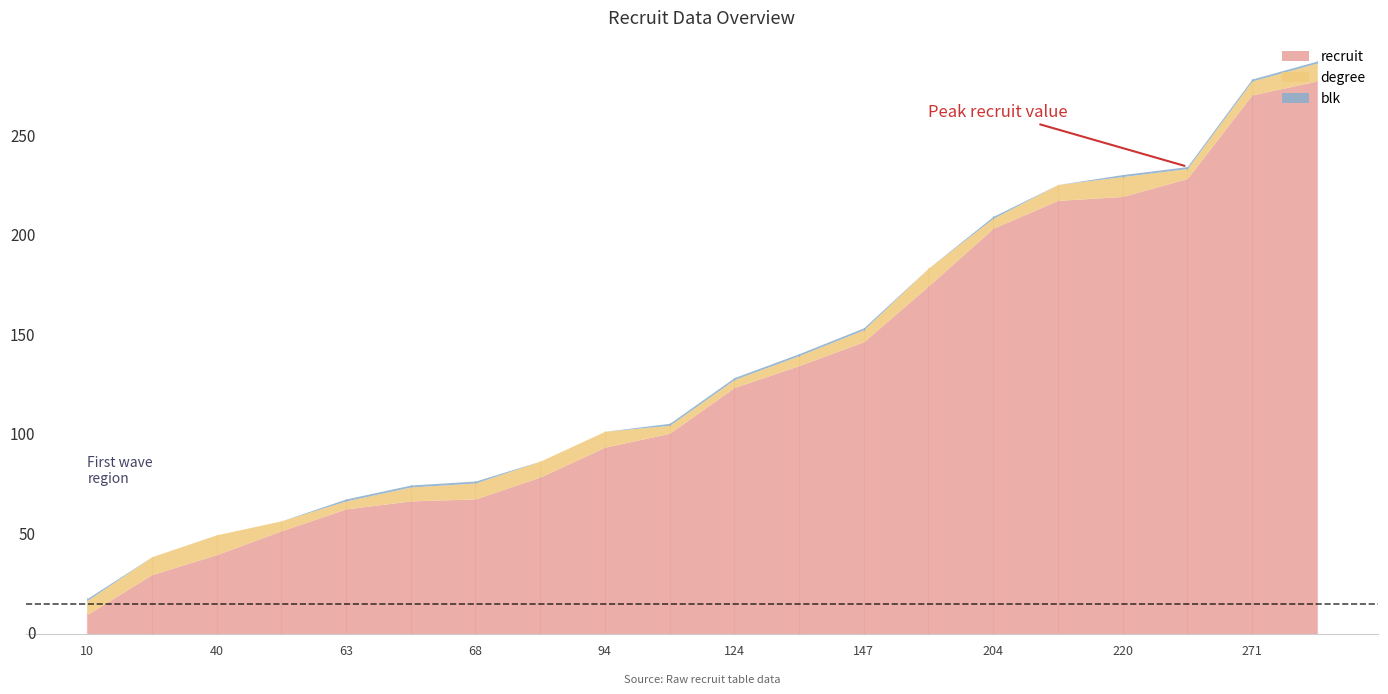

Between 175 and 220, which is larger?

220